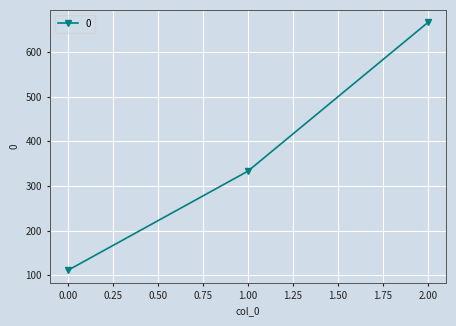

What is the value of the 2nd point from the left?

333.3